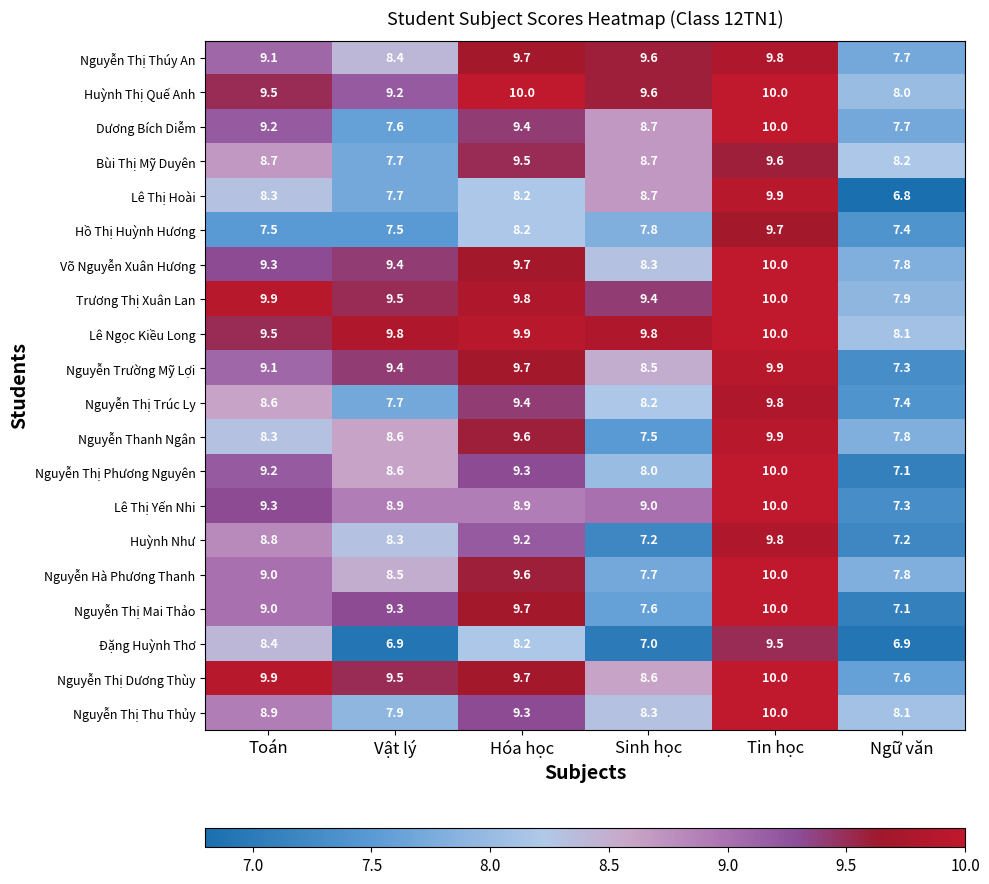

The value of Nguyễn Thanh Ngân at Tin học is 15.9. True or false?

False